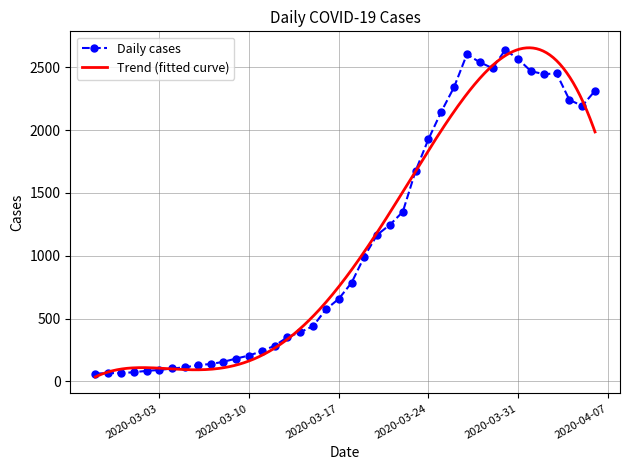

What is the difference between the second highest and second lowest values?

2537